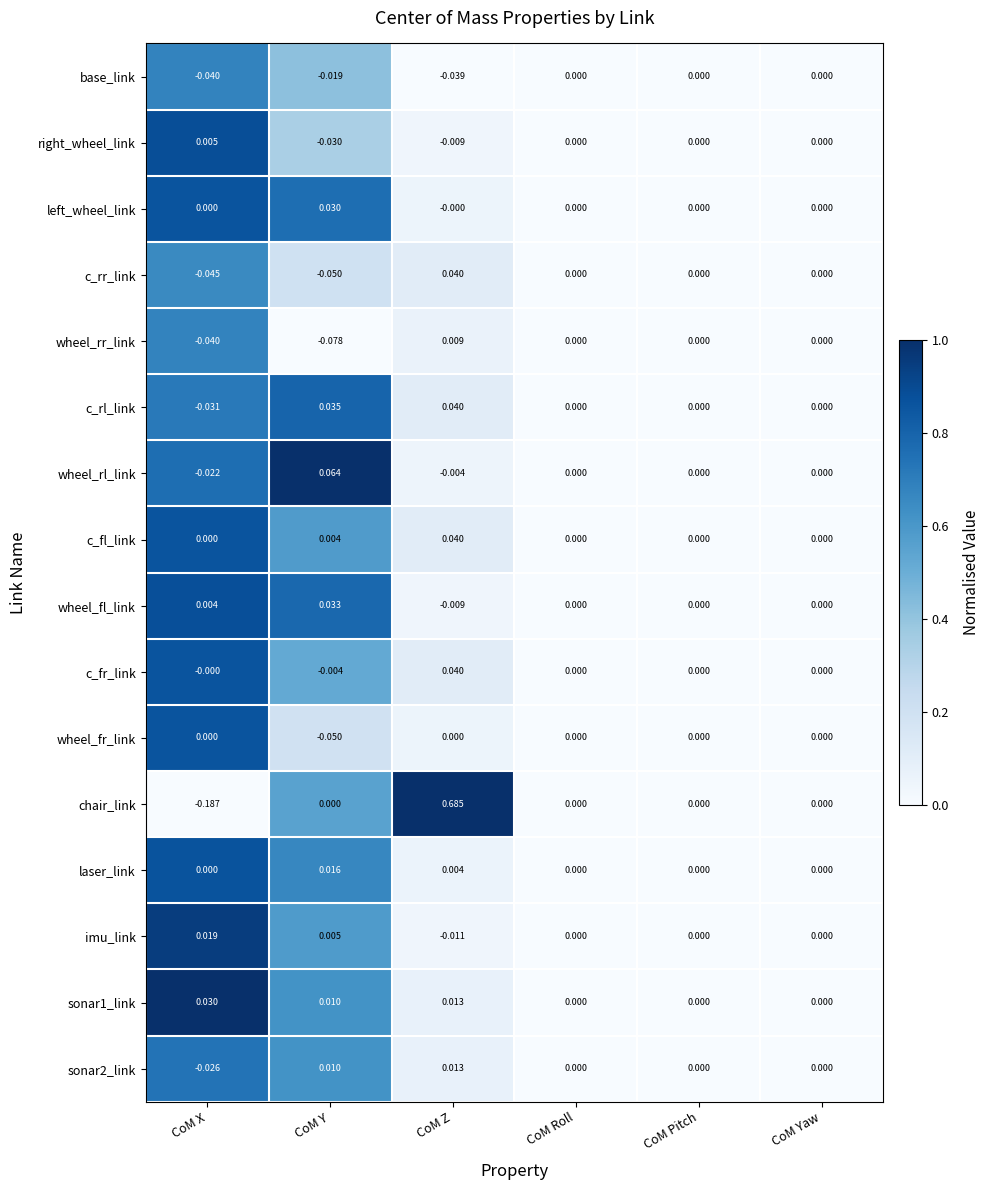

Which category has the lowest value in the wheel_fr_link series?

CoM Y